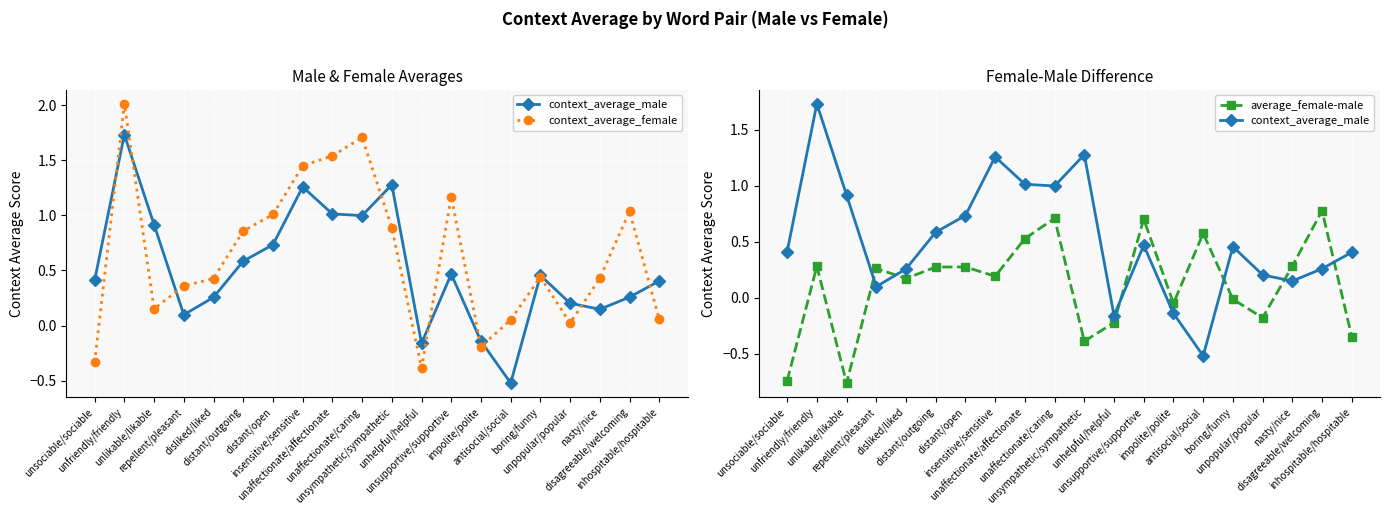

Reading right to left, what are all the values shown in this chart?

context_average_male: inhospitable/hospitable=0.4	disagreeable/welcoming=0.3	nasty/nice=0.1	unpopular/popular=0.2	boring/funny=0.5	antisocial/social=-0.5	impolite/polite=-0.1	unsupportive/supportive=0.5	unhelpful/helpful=-0.2	unsympathetic/sympathetic=1.3	unaffectionate/caring=1.0	unaffectionate/affectionate=1.0	insensitive/sensitive=1.3	distant/open=0.7	distant/outgoing=0.6	disliked/liked=0.3	repellent/pleasant=0.1	unlikable/likable=0.9	unfriendly/friendly=1.7	unsociable/sociable=0.4
context_average_female: inhospitable/hospitable=0.1	disagreeable/welcoming=1.0	nasty/nice=0.4	unpopular/popular=0.0	boring/funny=0.4	antisocial/social=0.1	impolite/polite=-0.2	unsupportive/supportive=1.2	unhelpful/helpful=-0.4	unsympathetic/sympathetic=0.9	unaffectionate/caring=1.7	unaffectionate/affectionate=1.5	insensitive/sensitive=1.4	distant/open=1.0	distant/outgoing=0.9	disliked/liked=0.4	repellent/pleasant=0.4	unlikable/likable=0.2	unfriendly/friendly=2.0	unsociable/sociable=-0.3
average_female-male: inhospitable/hospitable=-0.3	disagreeable/welcoming=0.8	nasty/nice=0.3	unpopular/popular=-0.2	boring/funny=-0.0	antisocial/social=0.6	impolite/polite=-0.1	unsupportive/supportive=0.7	unhelpful/helpful=-0.2	unsympathetic/sympathetic=-0.4	unaffectionate/caring=0.7	unaffectionate/affectionate=0.5	insensitive/sensitive=0.2	distant/open=0.3	distant/outgoing=0.3	disliked/liked=0.2	repellent/pleasant=0.3	unlikable/likable=-0.8	unfriendly/friendly=0.3	unsociable/sociable=-0.7